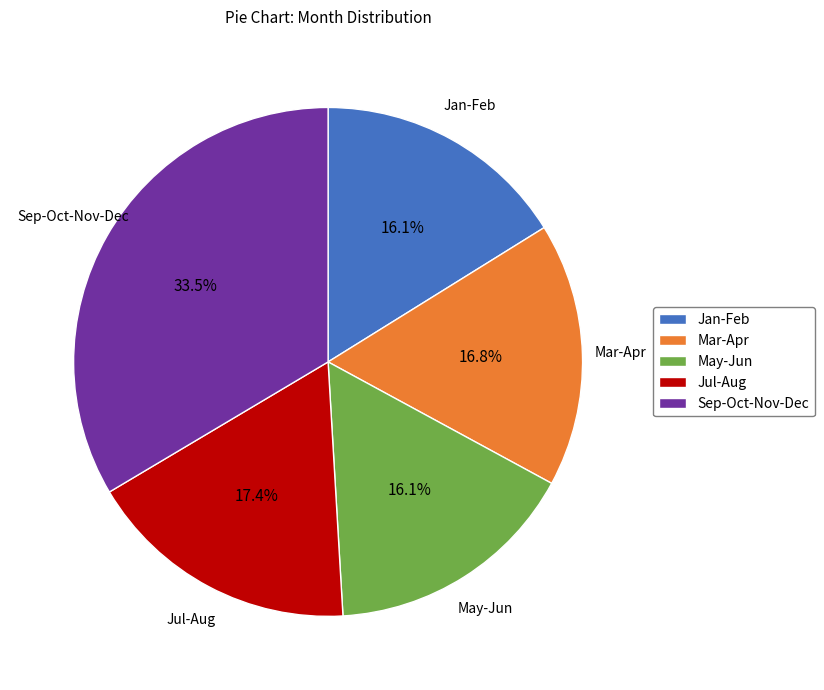

To the nearest percent, what is the difference between the largest and smallest slice percentages?

17%